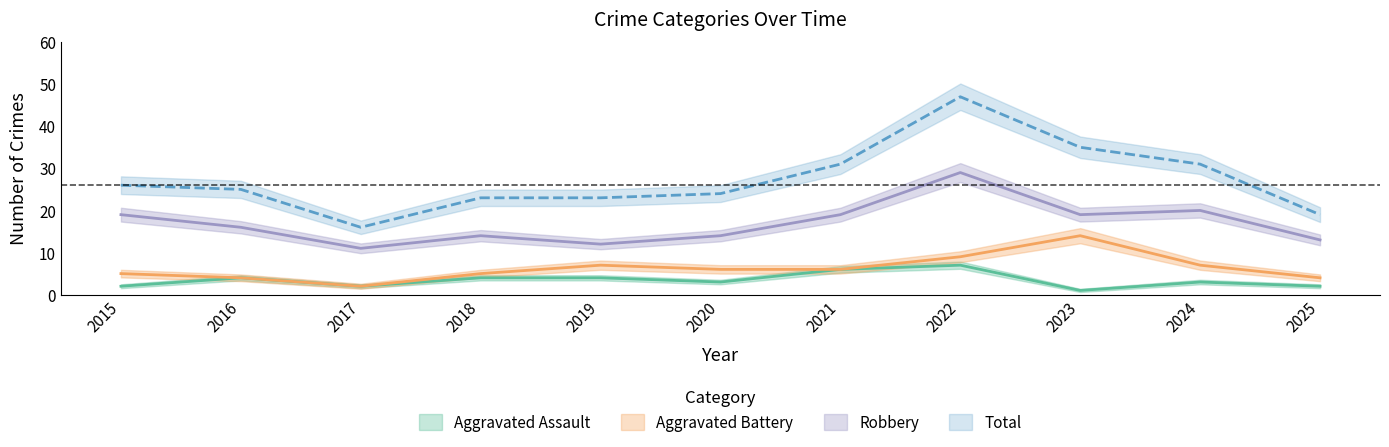

True or false: Total has more than 0 interior local peaks.

True